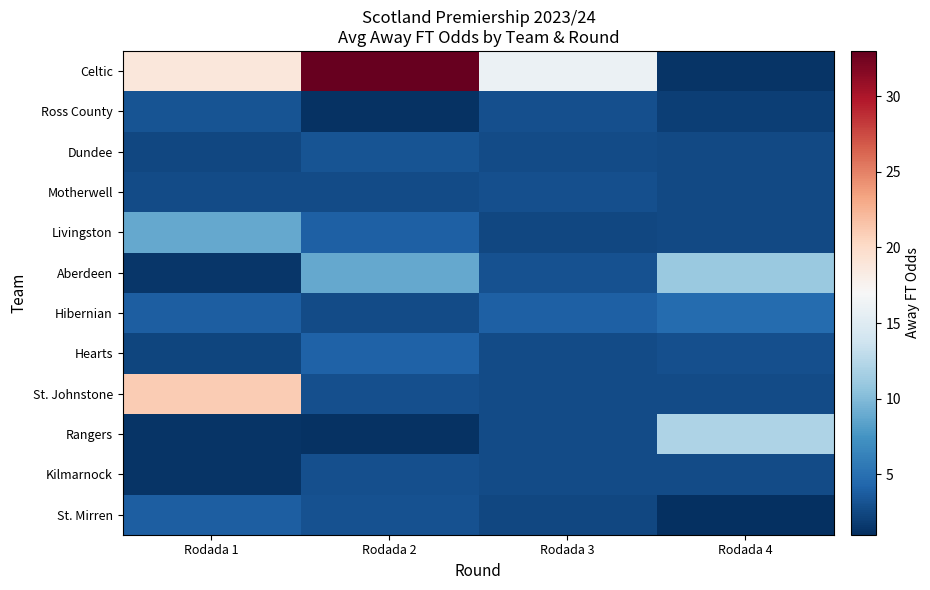

List the series in order of their peak value, highest first.

Celtic, St. Johnstone, Rangers, Aberdeen, Livingston, Hibernian, Hearts, St. Mirren, Dundee, Ross County, Motherwell, Kilmarnock